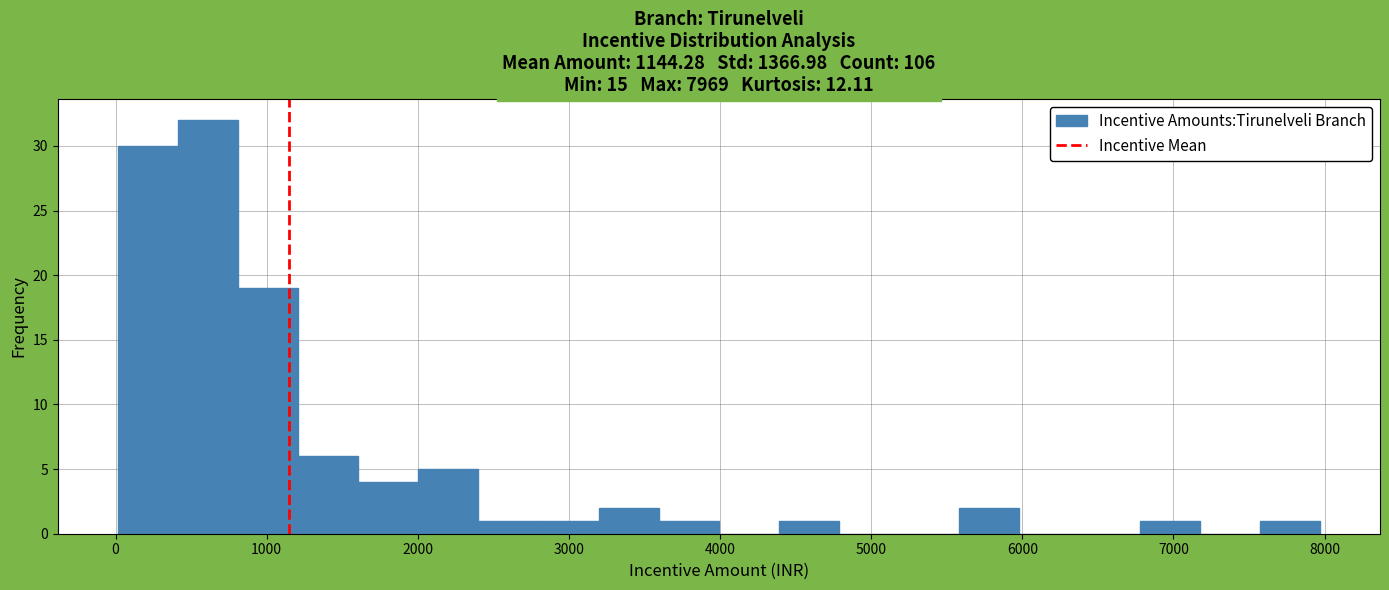

Read against the x-axis, roughly where is the centre of the tallest bar?

600